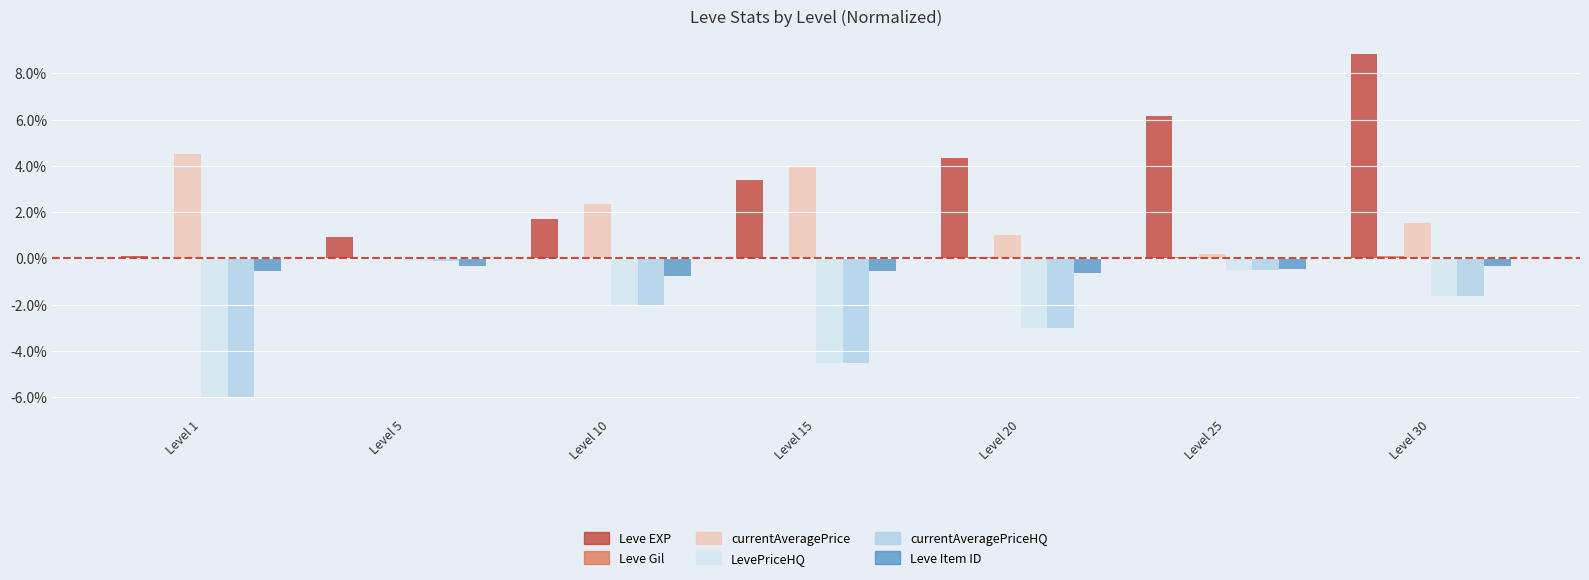

Which series has the largest range (max minus min)?

Leve EXP